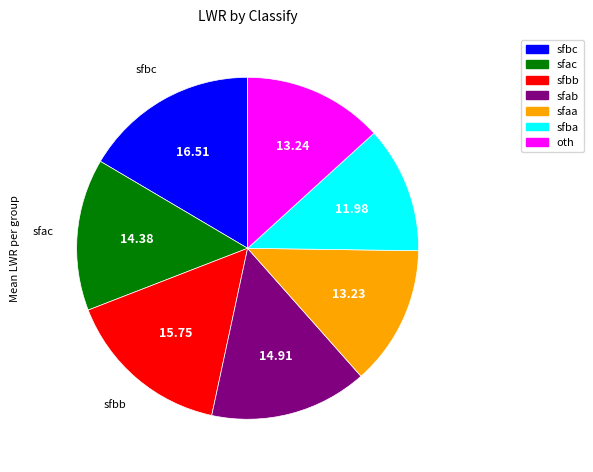

Which has a higher value, sfaa or sfba?

sfaa